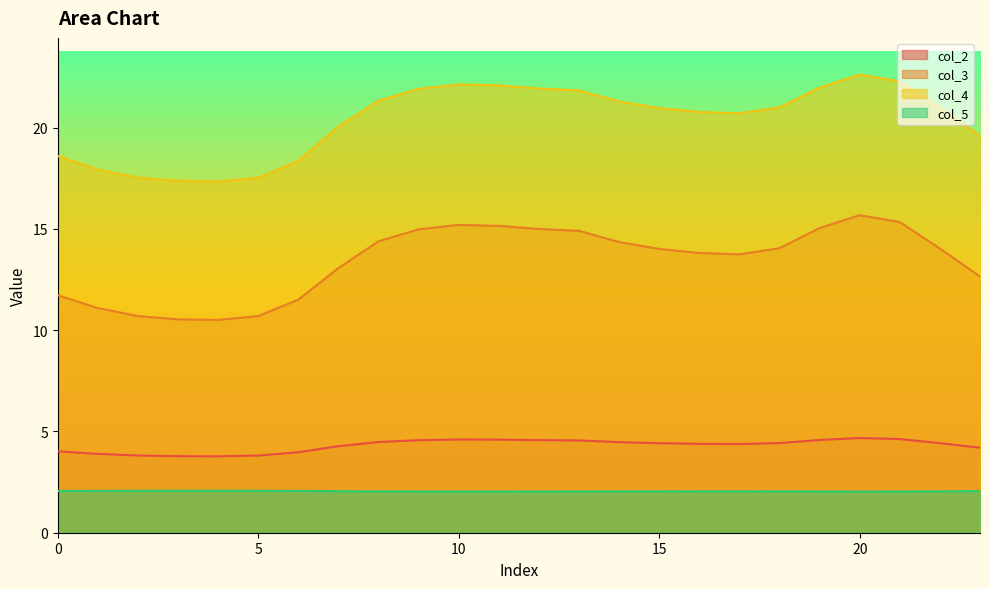

Reading right to left, what are all the values shown in this chart?

col_2: 23=4.2	22=4.4	21=4.6	20=4.7	19=4.6	18=4.4	17=4.4	16=4.4	15=4.4	14=4.5	13=4.6	12=4.6	11=4.6	10=4.6	9=4.6	8=4.5	7=4.3	6=4.0	5=3.8	4=3.8	3=3.8	2=3.8	1=3.9	0=4.0
col_3: 23=12.6	22=14.0	21=15.3	20=15.7	19=15.0	18=14.0	17=13.7	16=13.8	15=14.0	14=14.4	13=14.9	12=15.0	11=15.1	10=15.2	9=15.0	8=14.4	7=13.1	6=11.5	5=10.7	4=10.5	3=10.5	2=10.7	1=11.1	0=11.7
col_4: 23=19.6	22=21.0	21=22.3	20=22.6	19=22.0	18=21.0	17=20.7	16=20.8	15=21.0	14=21.3	13=21.8	12=21.9	11=22.1	10=22.1	9=21.9	8=21.3	7=20.1	6=18.4	5=17.5	4=17.3	3=17.4	2=17.5	1=17.9	0=18.6
col_5: 23=2.1	22=2.0	21=2.0	20=2.0	19=2.0	18=2.0	17=2.0	16=2.0	15=2.0	14=2.0	13=2.0	12=2.0	11=2.0	10=2.0	9=2.0	8=2.0	7=2.1	6=2.1	5=2.1	4=2.1	3=2.1	2=2.1	1=2.1	0=2.1